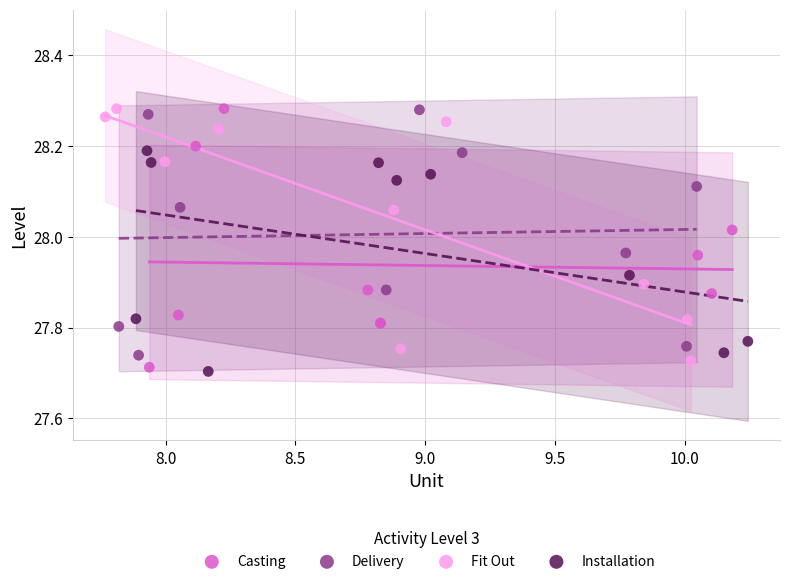

Which series contains the lowest Y value?

Installation